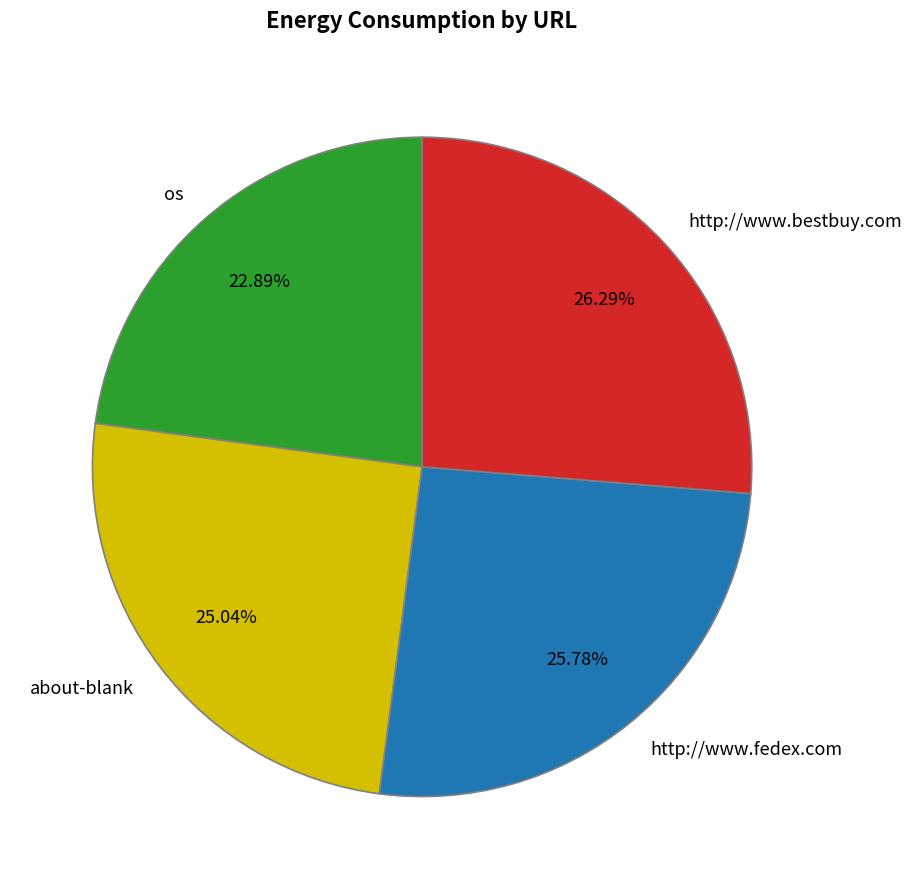

Does http://www.fedex.com represent more than half of the total?

No